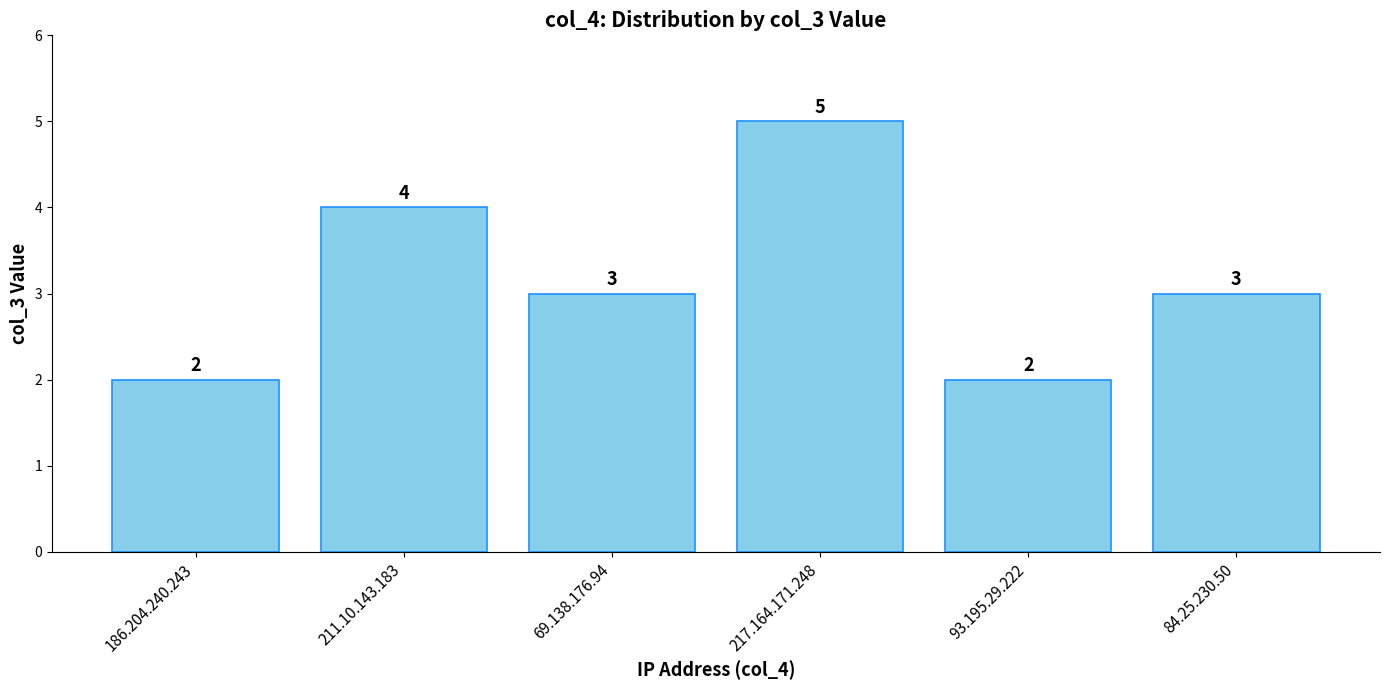

What is the sum of the values at 211.10.143.183 and 69.138.176.94?

7